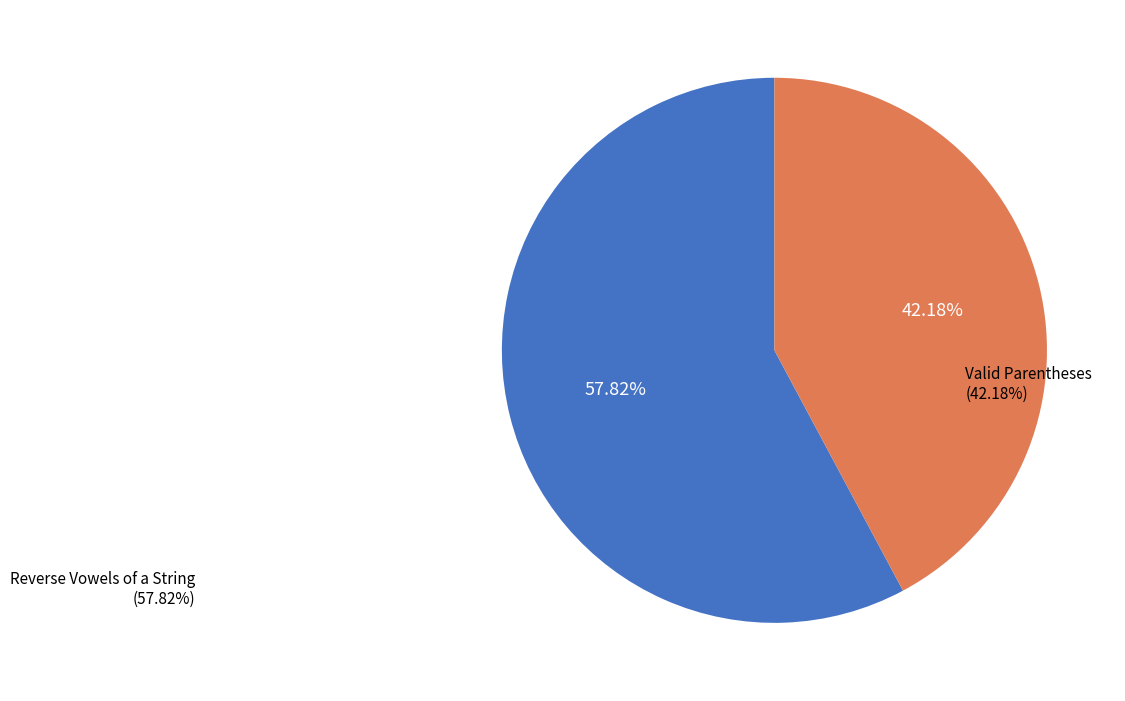

Count the number of slices in the pie.

2